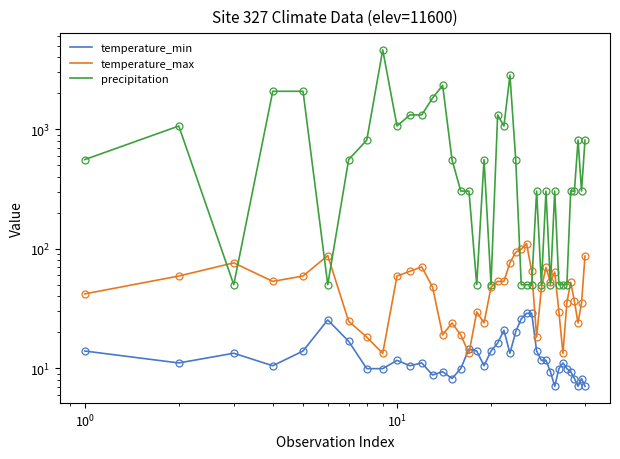

What is the smallest value displayed?

7.0